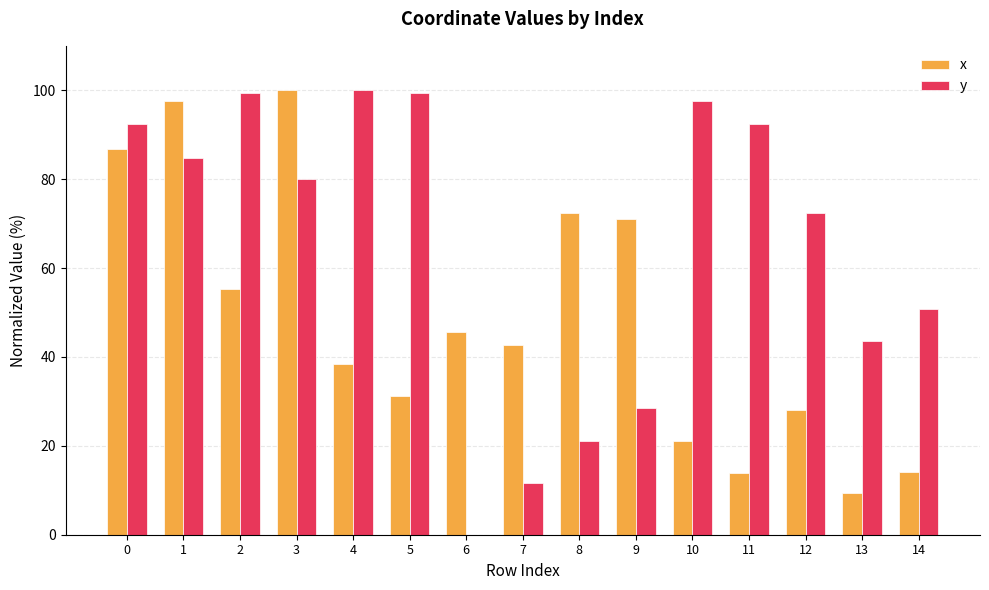

What is the sum of the y values at 9 and 1?

113.3